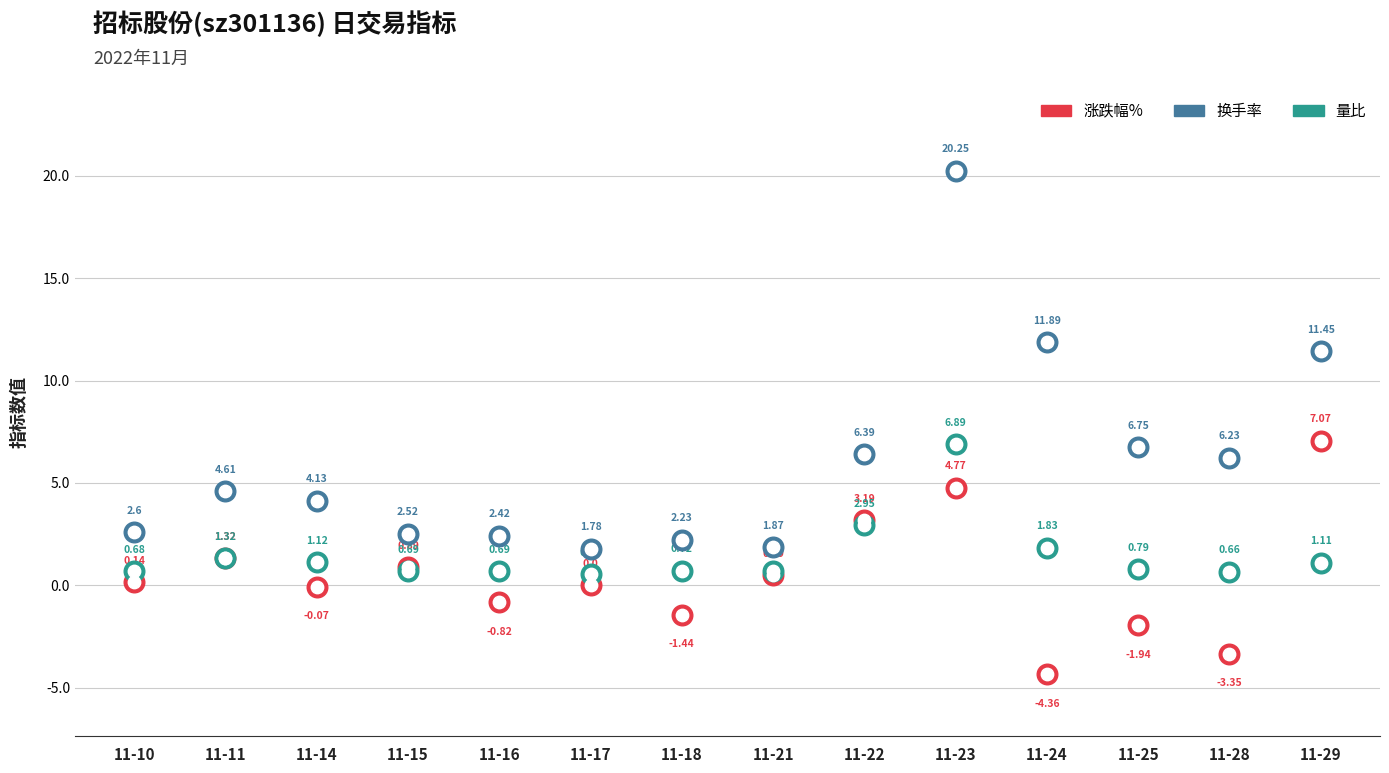

What are all the series names shown in the legend?

涨跌幅%, 换手率, 量比